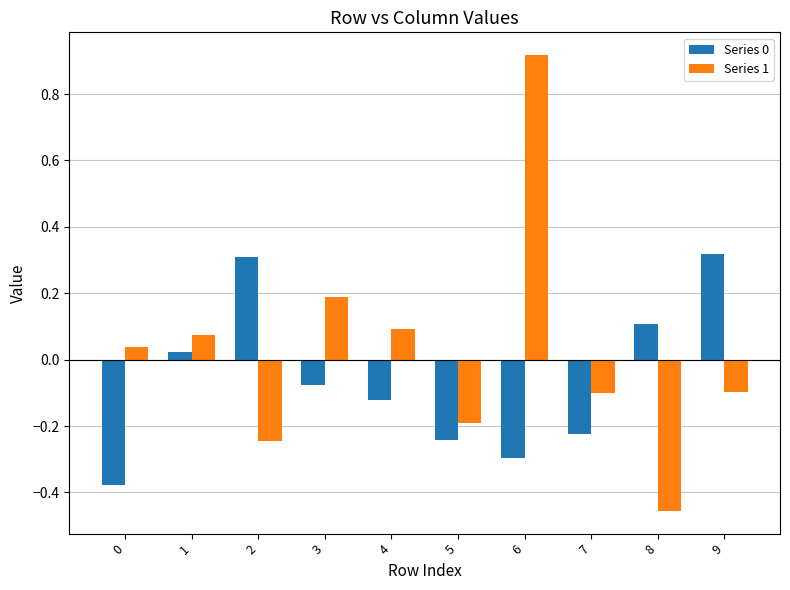

Is the value of Series 1 at 2 greater than the value of Series 0 at 0?

Yes